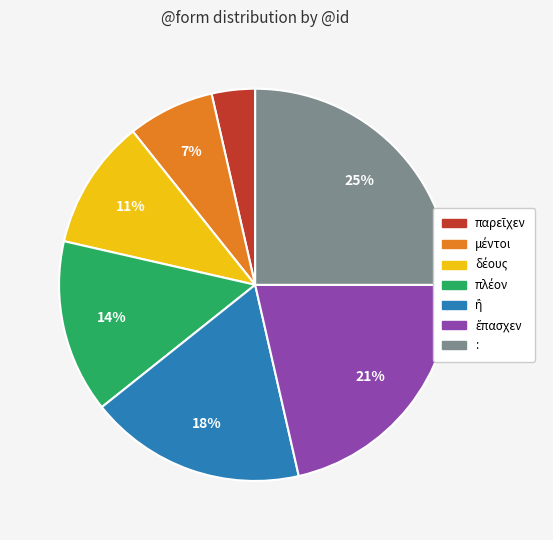

To the nearest percent, what is the average slice percentage?

14%